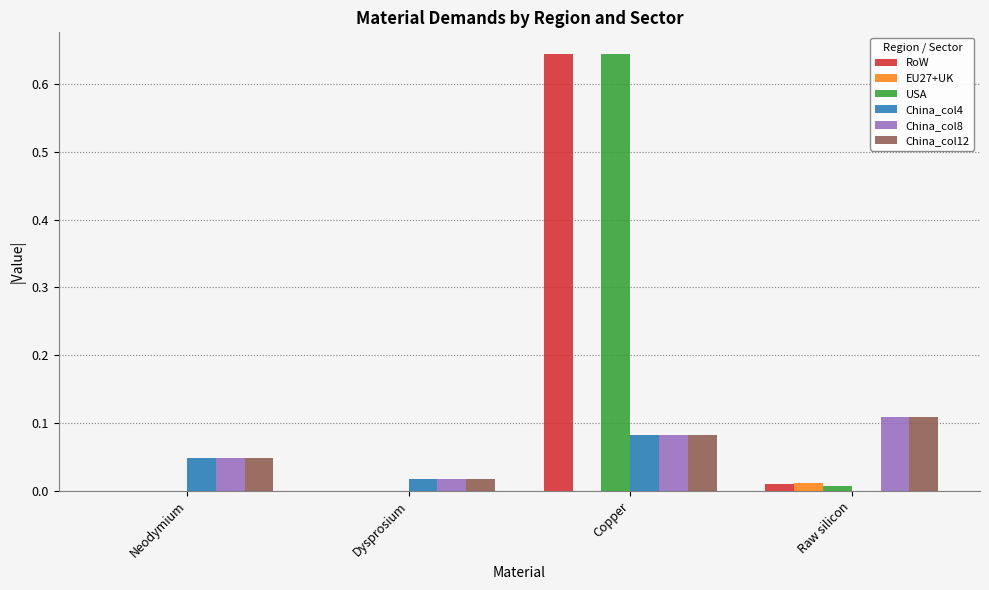

At which label does China_col8 reach its peak?

Raw silicon